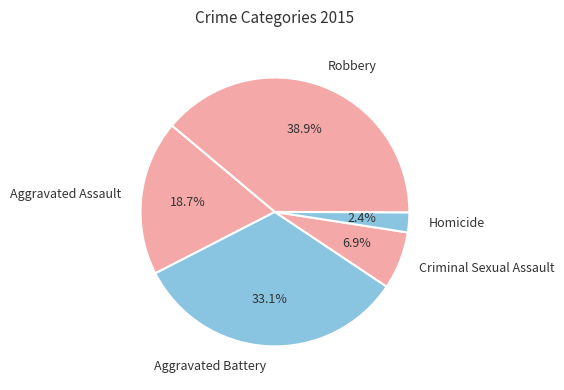

How many segments does this pie chart have?

5